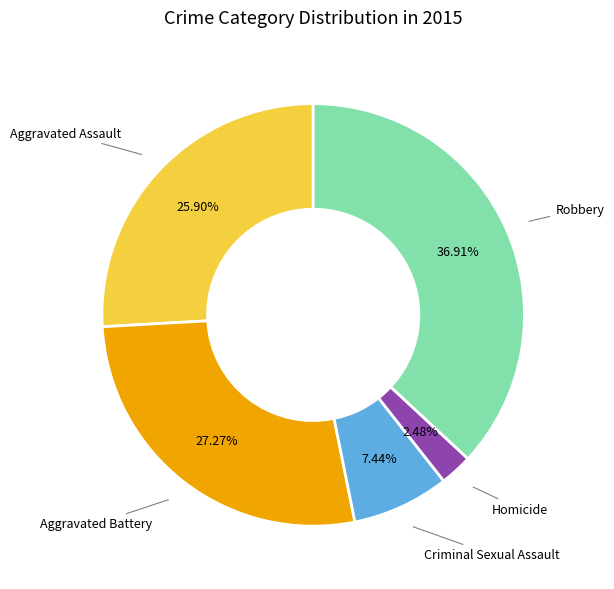

Is there any slice that represents more than half of the pie?

No